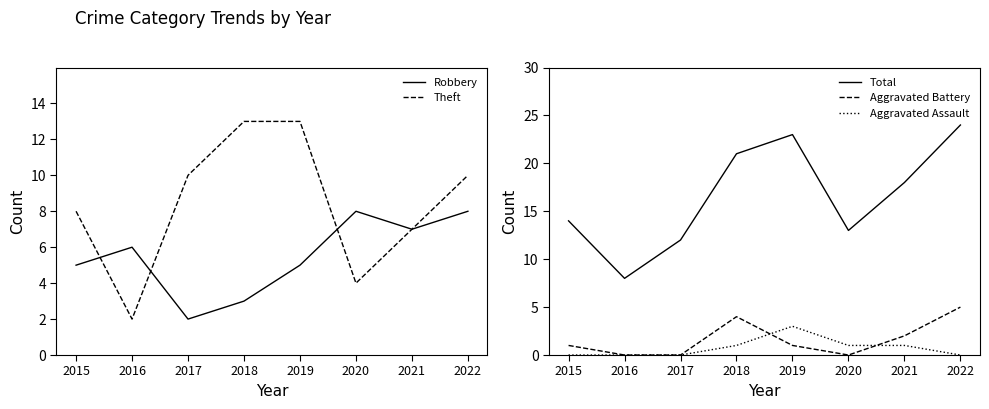

What is the total value across all series at 2016?

16